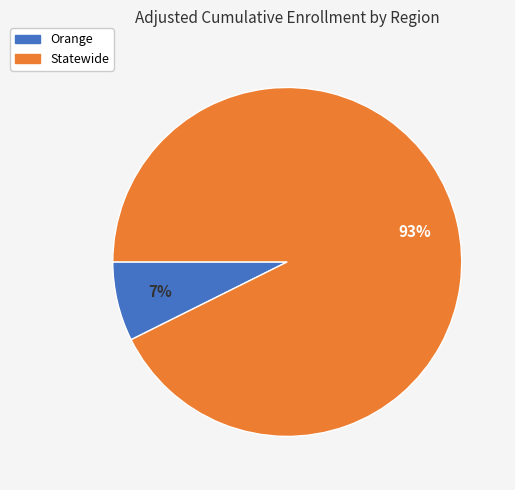

To the nearest percent, what percentage of the pie is Statewide?

93%